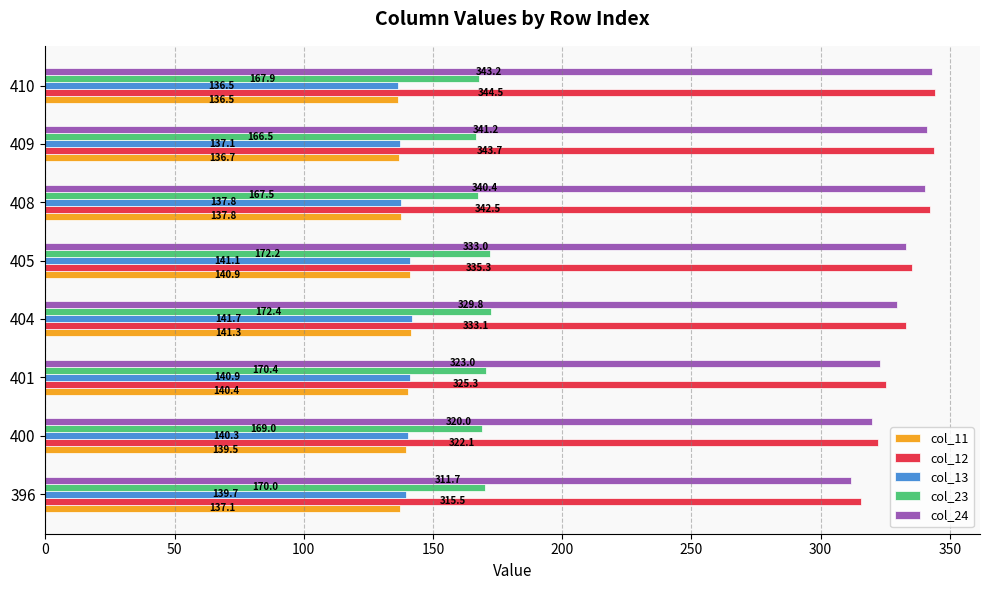

At which label is col_24 closest to 327?

404